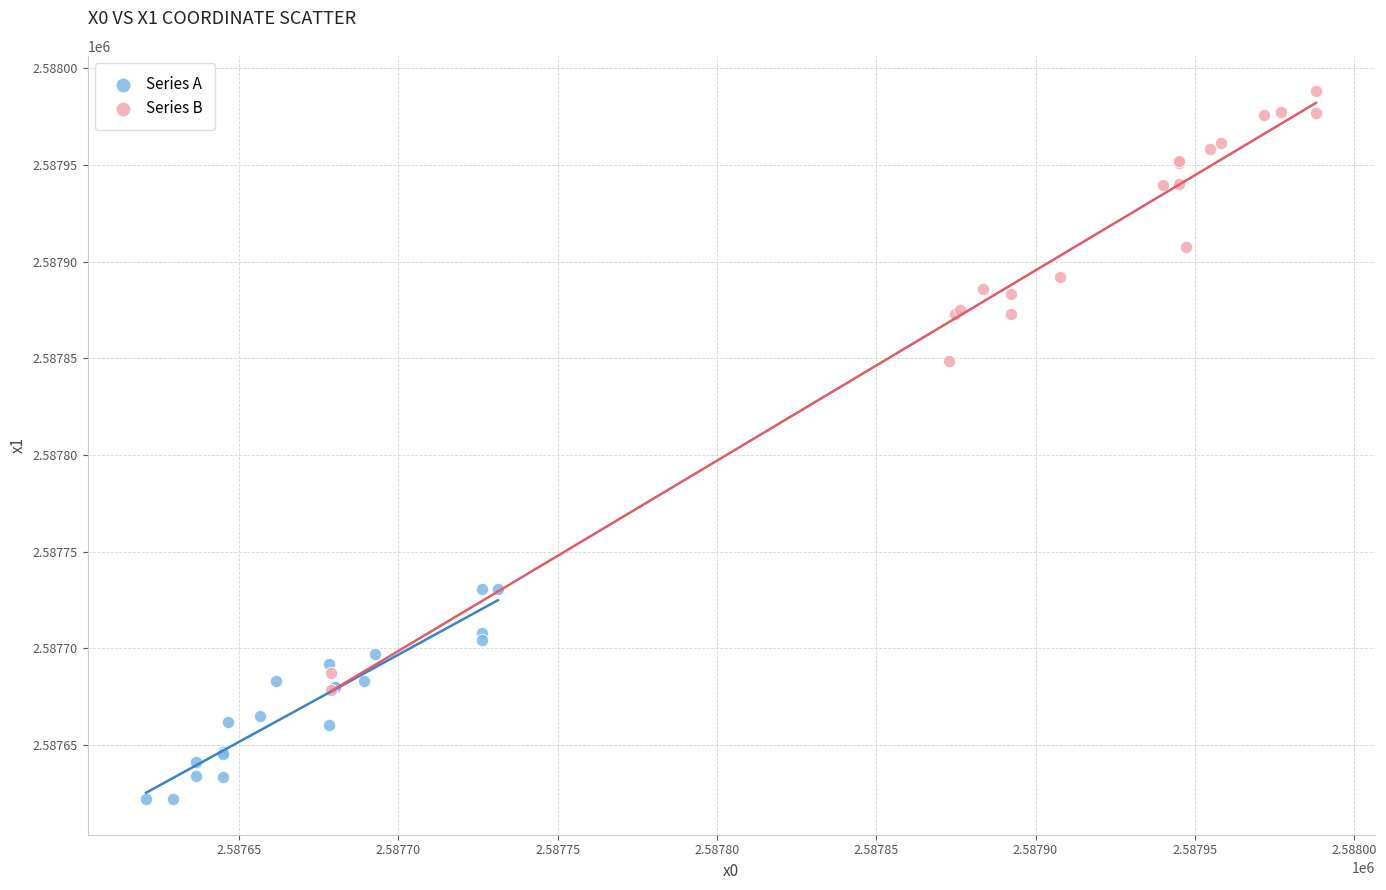

Which series has the largest Y range (max minus min)?

Series B